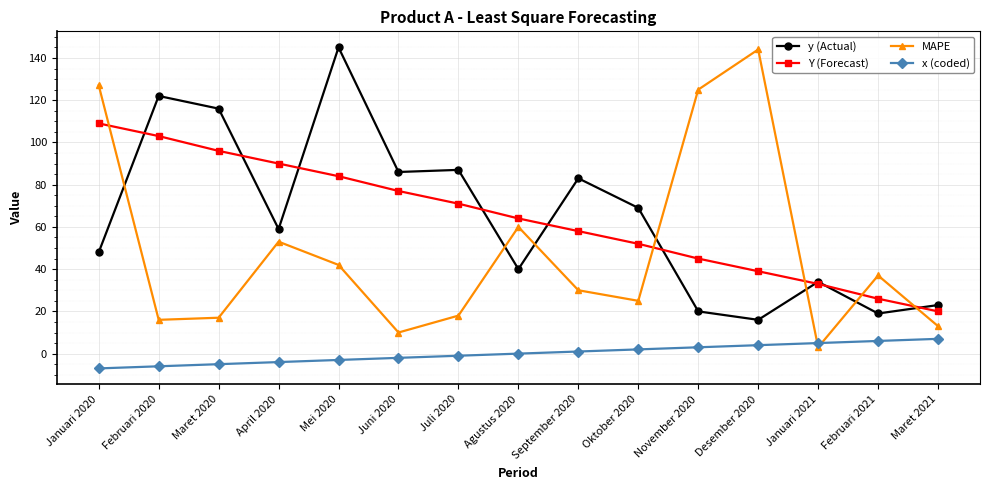

What is the lowest value of the MAPE series?

3